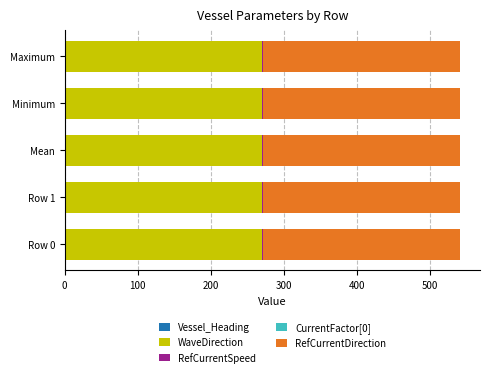

The value of WaveDirection at Maximum is 270.0. True or false?

True